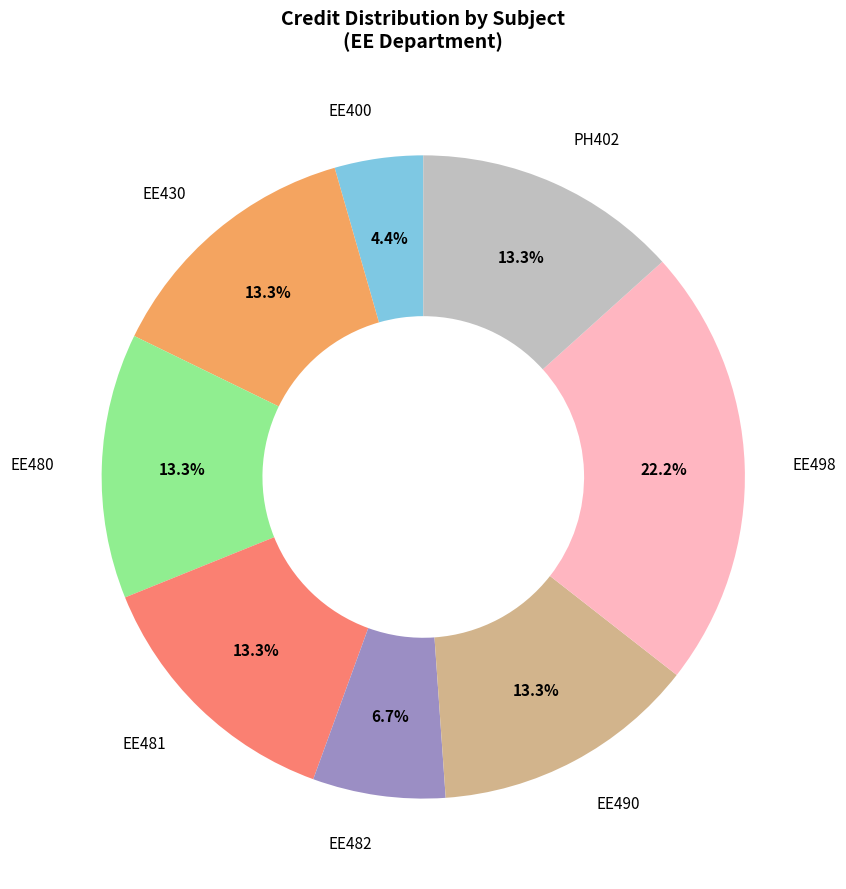

Does any single category account for the majority?

No